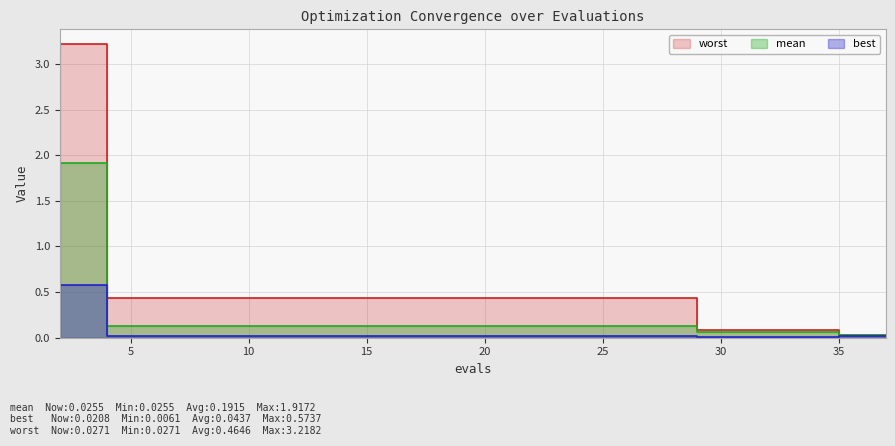

What is the spread (max minus min) of values at 12?

0.4